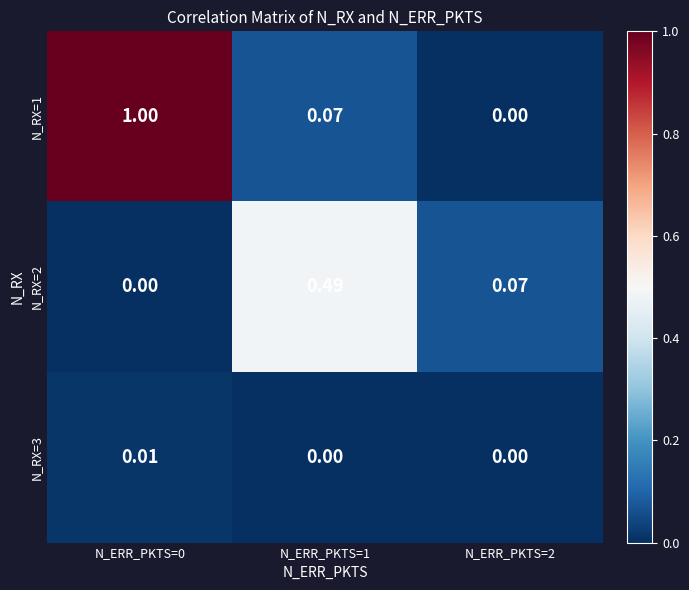

Is the value of N_RX=3 at N_ERR_PKTS=0 greater than the value of N_RX=2 at N_ERR_PKTS=2?

No